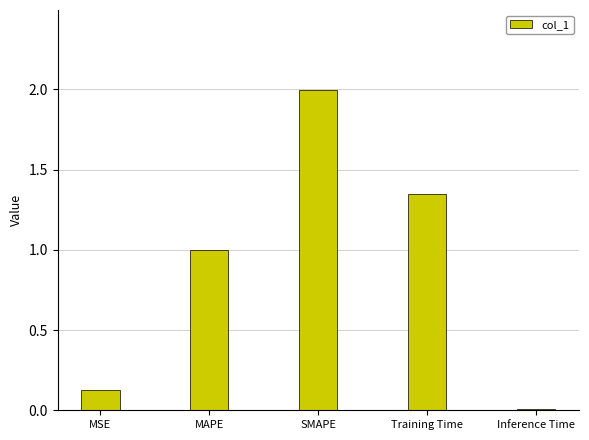

Which label corresponds to the largest value in the chart?

SMAPE